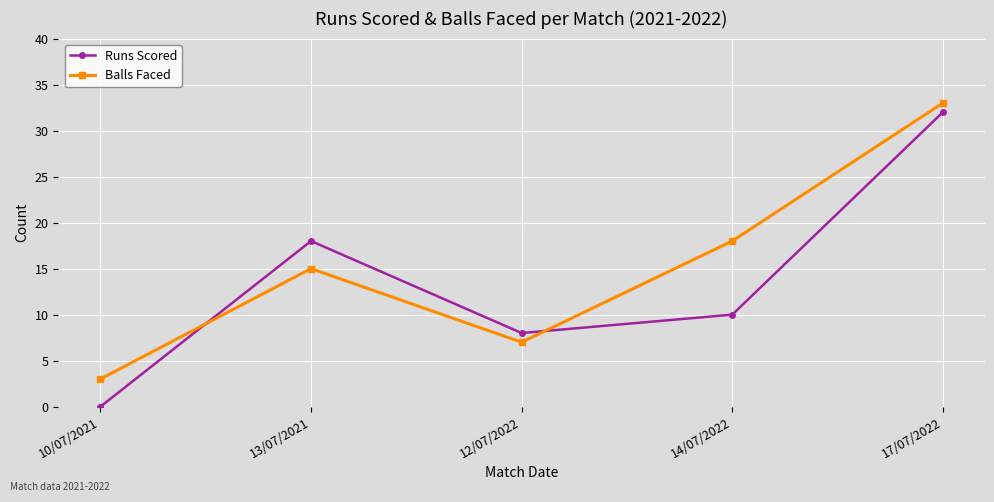

What is the sum of all Runs Scored values?

68